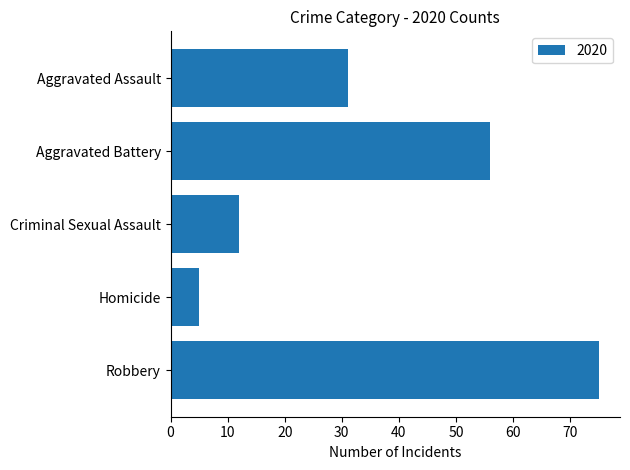

What is the difference between the maximum and minimum values?

70